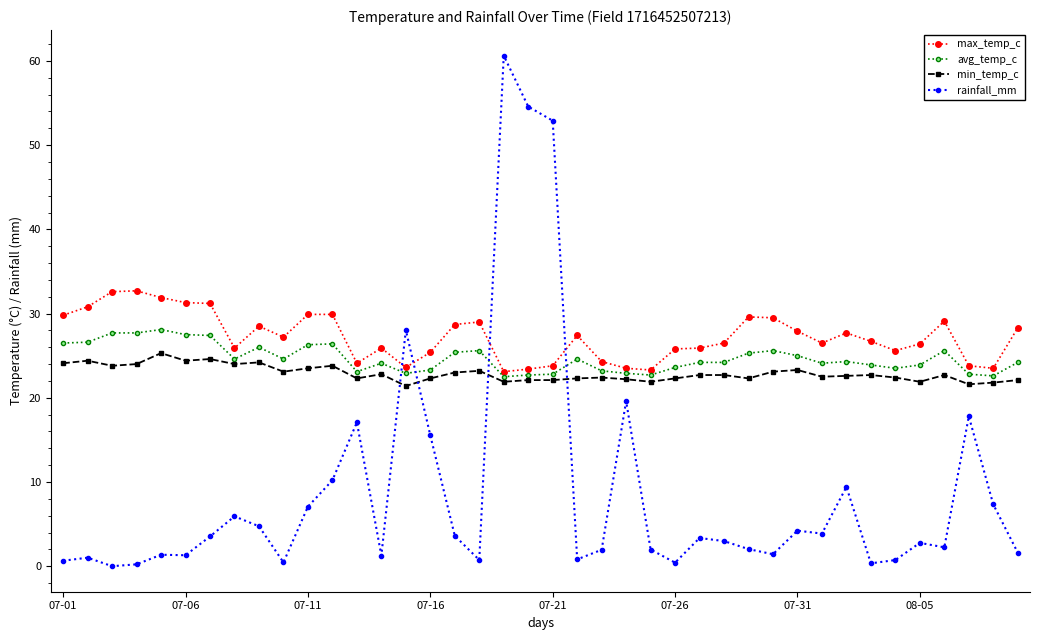

Rank the series by their maximum value, from highest to lowest.

rainfall_mm, max_temp_c, avg_temp_c, min_temp_c